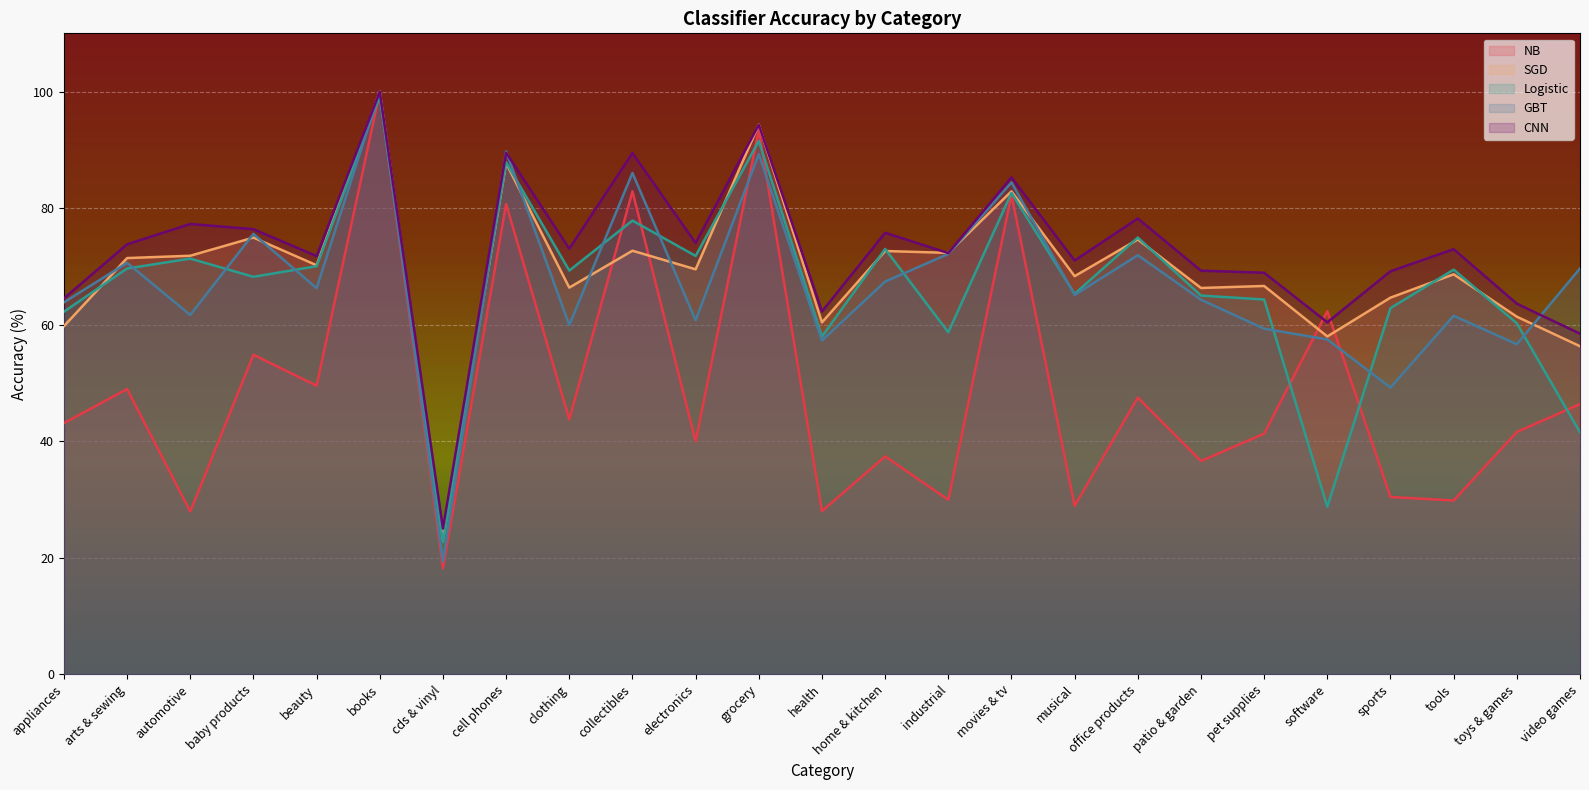

What is the sum of all CNN values?

1816.5